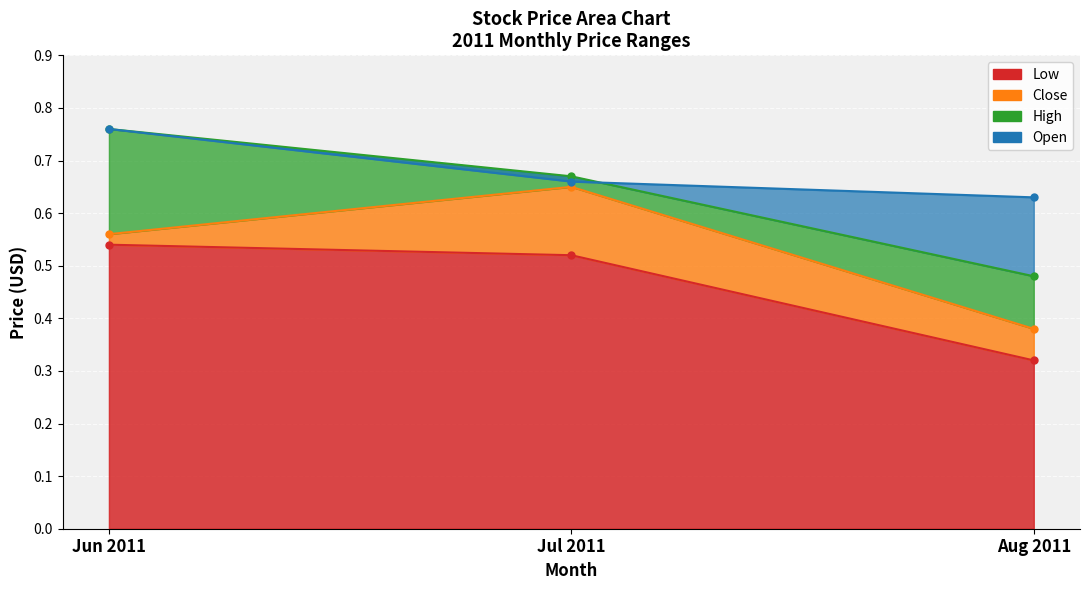

What is the value of the High point at the 3rd from the left?

0.5